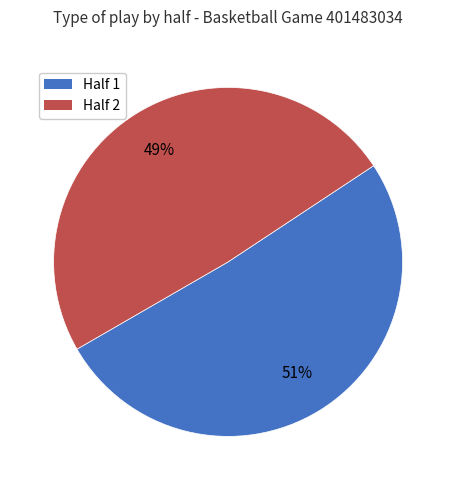

What is the largest slice in the pie chart?

Half 1